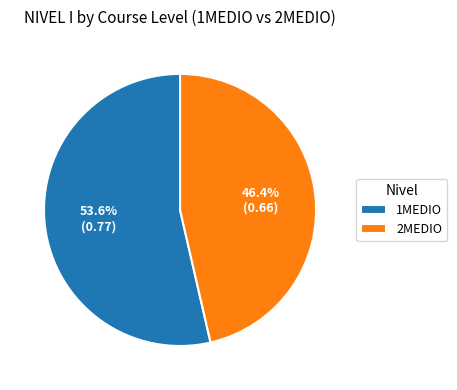

Which slice is the smallest?

2MEDIO